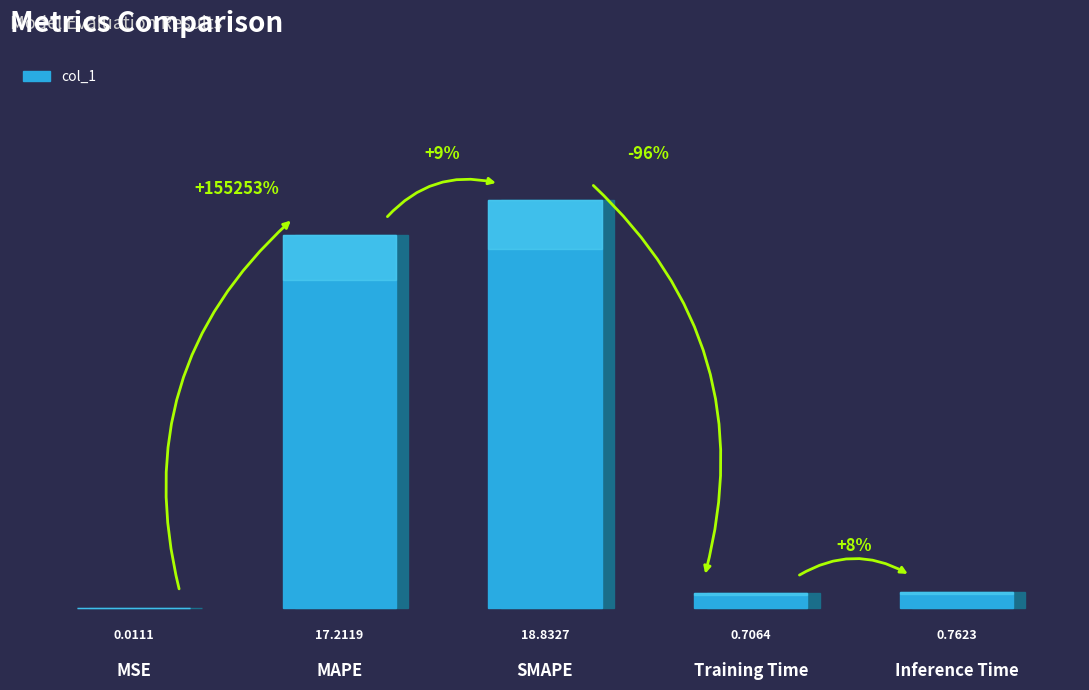

Reading left to right, extract all data points from this chart.

MSE=0.0	MAPE=17.2	SMAPE=18.8	Training Time=0.7	Inference Time=0.8